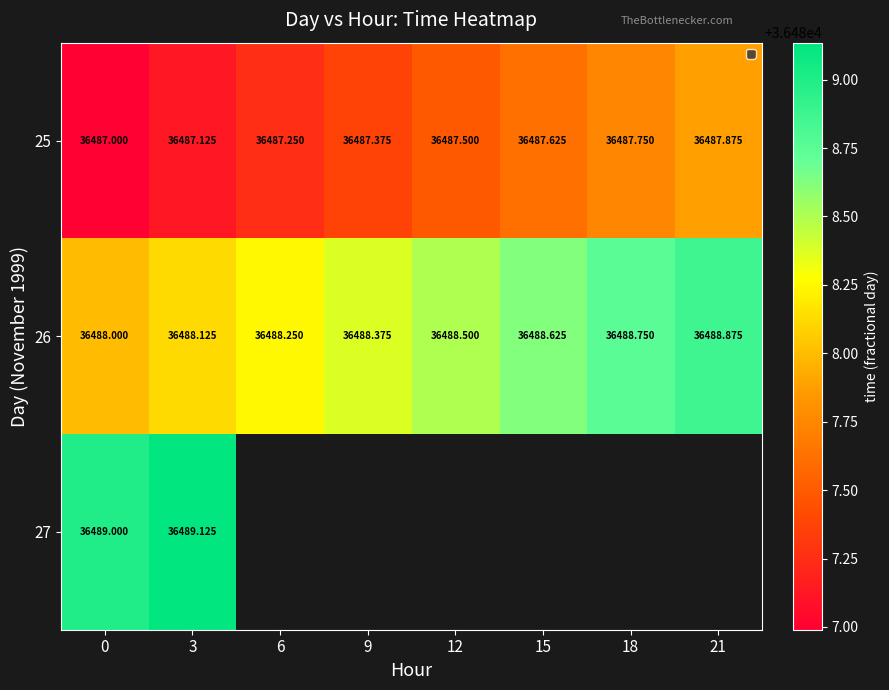

How many categories are shown in the chart?

8